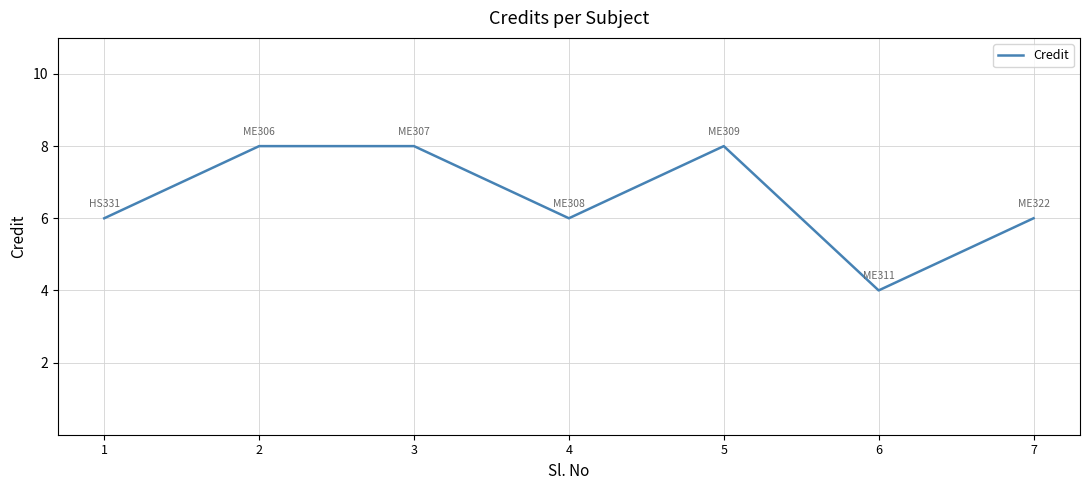

How many categories are shown in the chart?

7